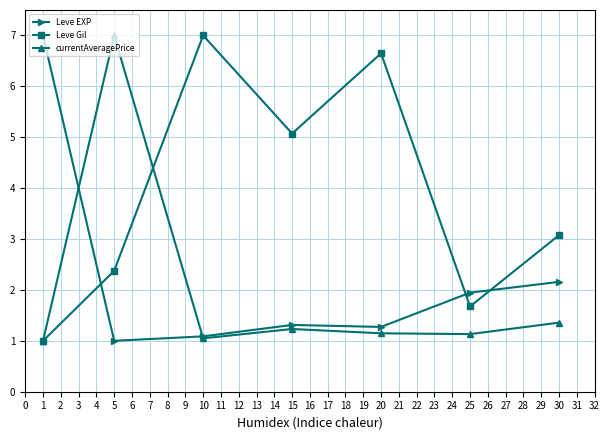

How many data points in Leve EXP are above 1?

6